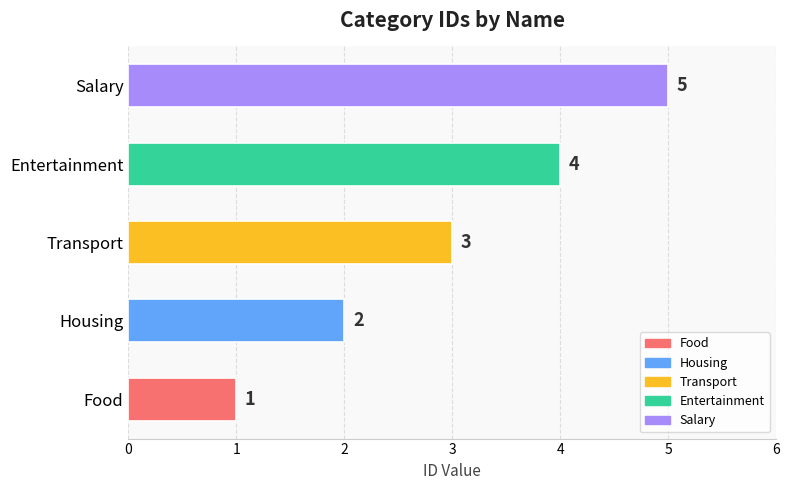

At which category does the chart reach its peak across all series?

Salary